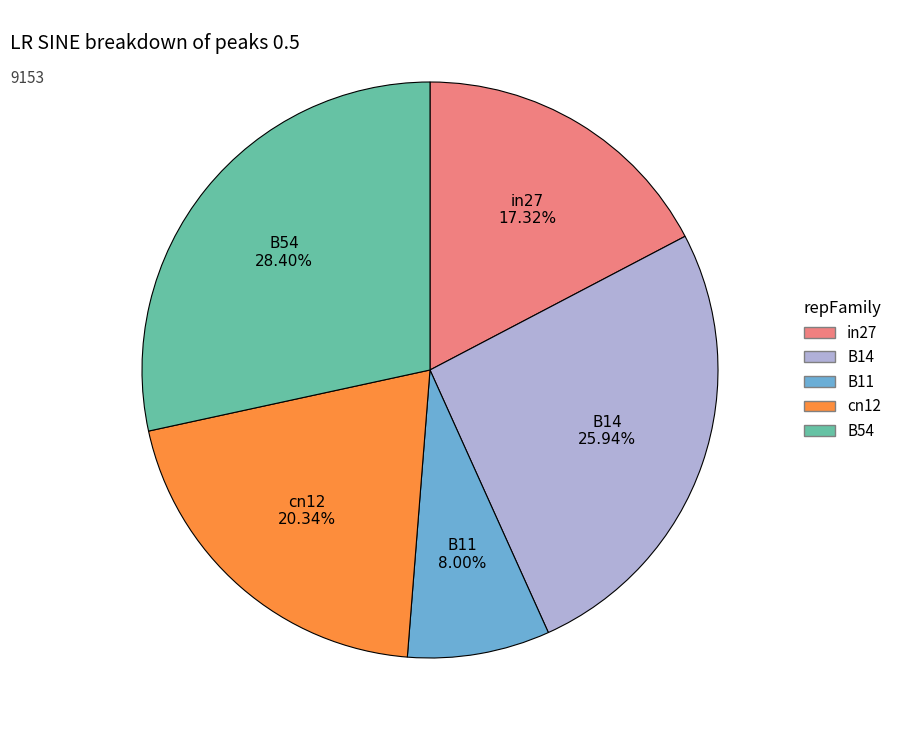

What portion of the pie excludes B11?

92.0%